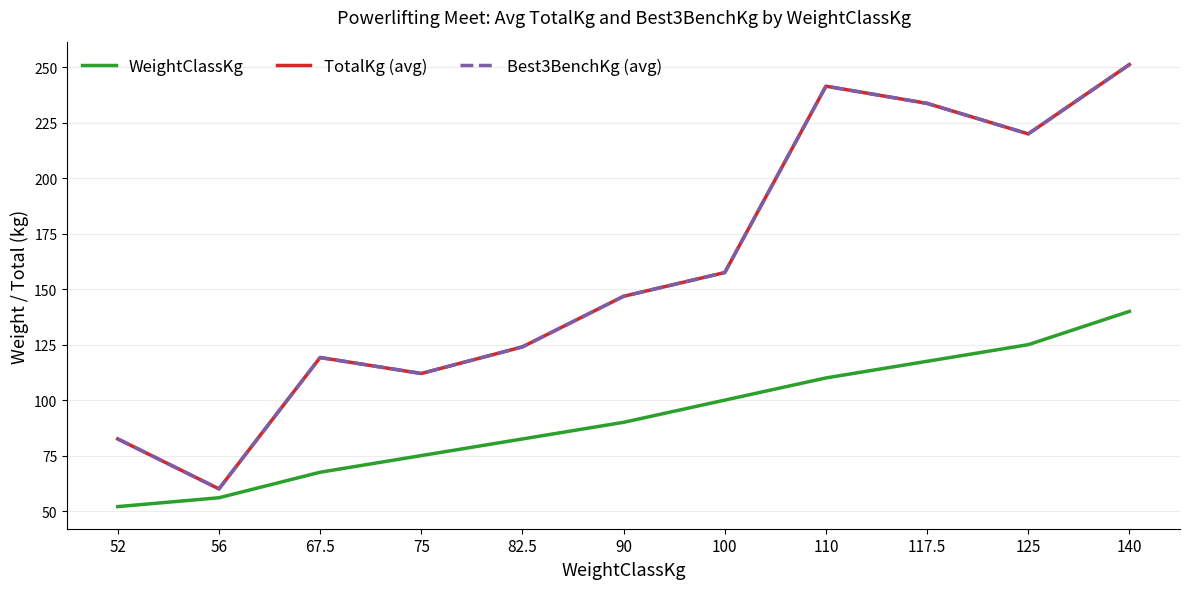

True or false: TotalKg (avg) and Best3BenchKg (avg) intersect in this chart.

False